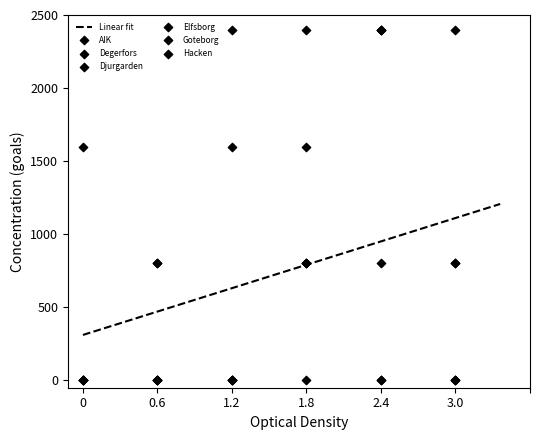

What are all the series names shown in the legend?

AIK, Degerfors, Djurgarden, Elfsborg, Goteborg, Hacken